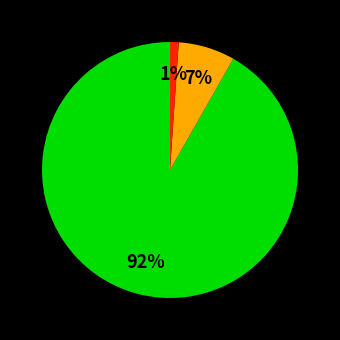

To the nearest percent, what is the difference between the largest and smallest slice percentages?

91%